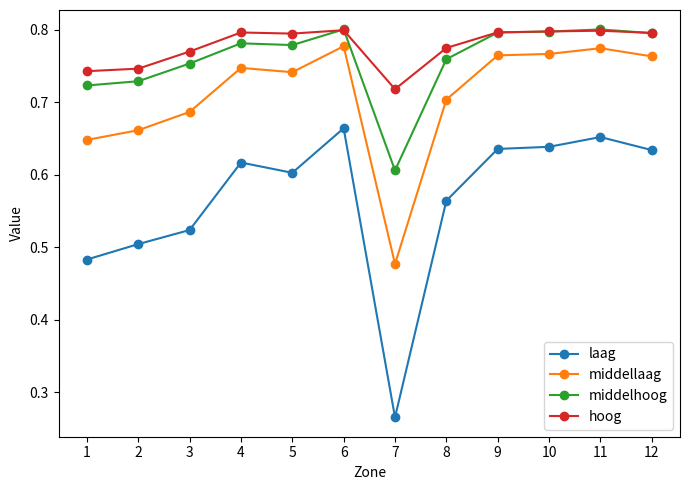

Between 7 and 9, which series saw the biggest shift?

laag